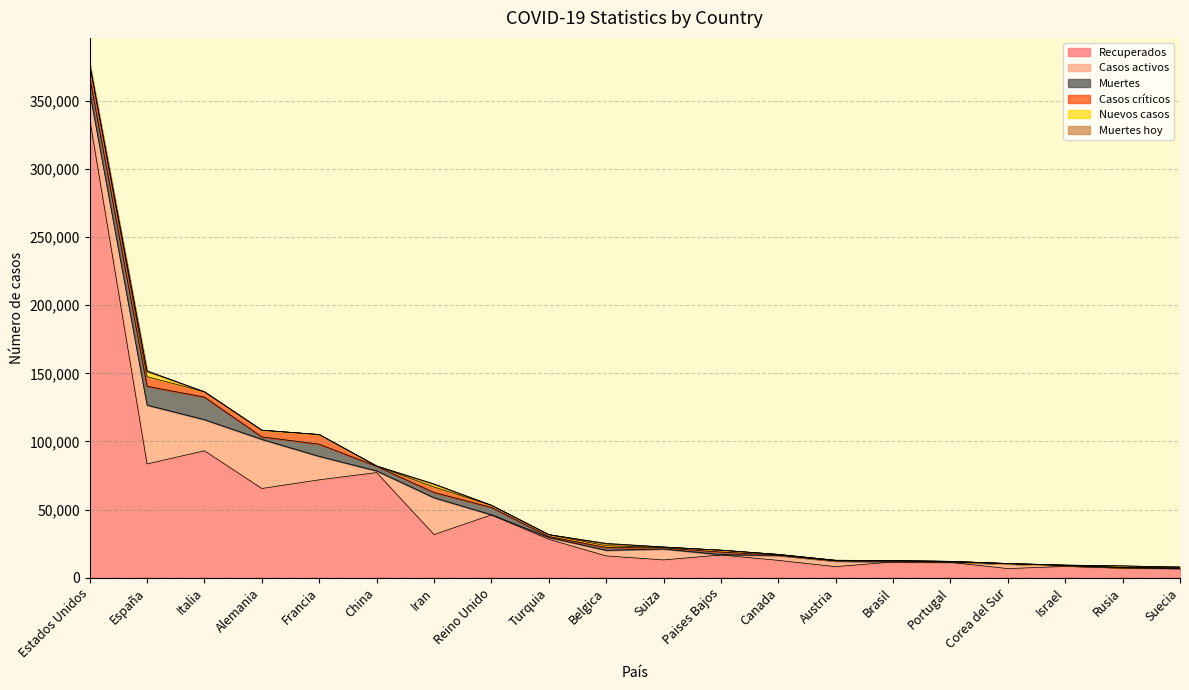

Read the Muertes value at Belgica.

2035